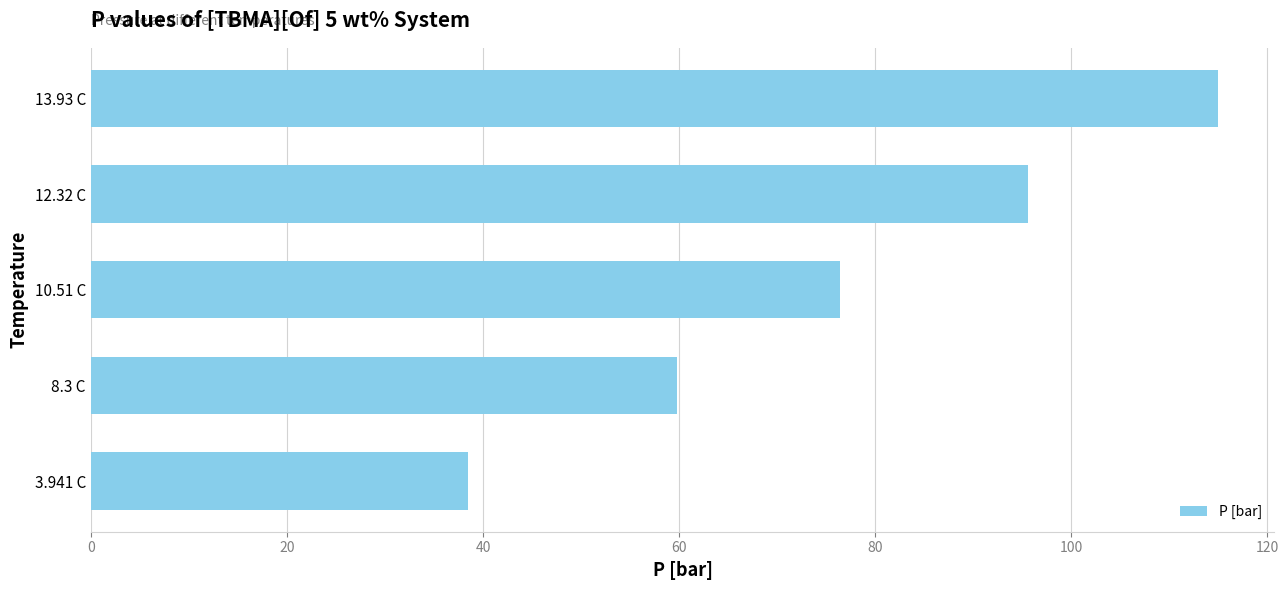

The chart shows a value of 176.4 at 13.93 C. True or false?

False